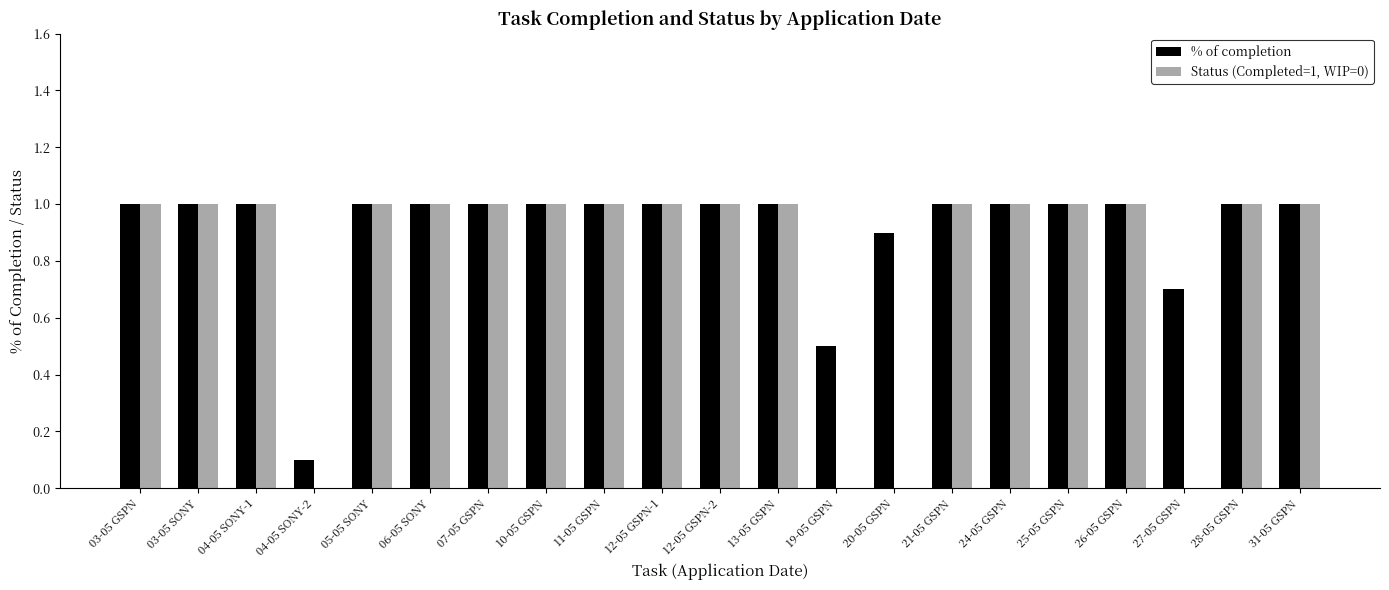

Is the value of % of completion at 19-05 GSPN greater than the value of Status (Completed=1, WIP=0) at 10-05 GSPN?

No